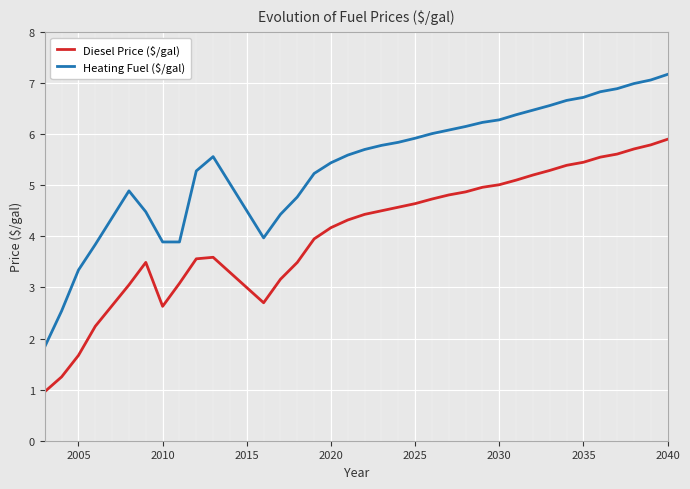

What is the maximum value for Diesel Price ($/gal)?

5.9